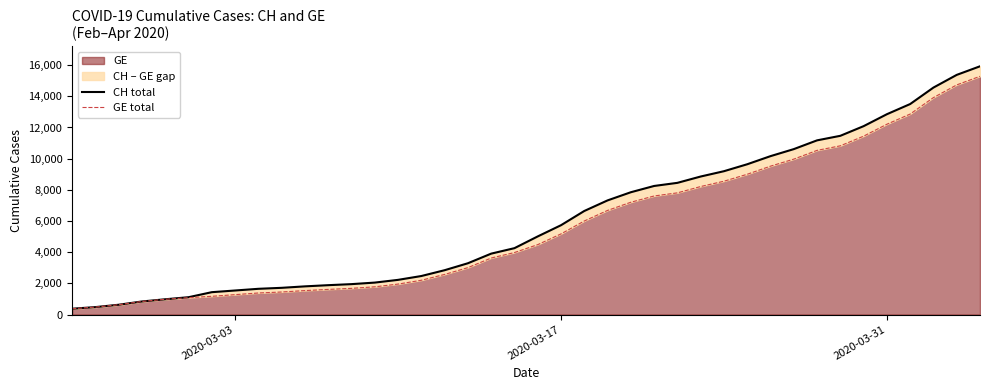

What is the highest value of the GE series?

15284